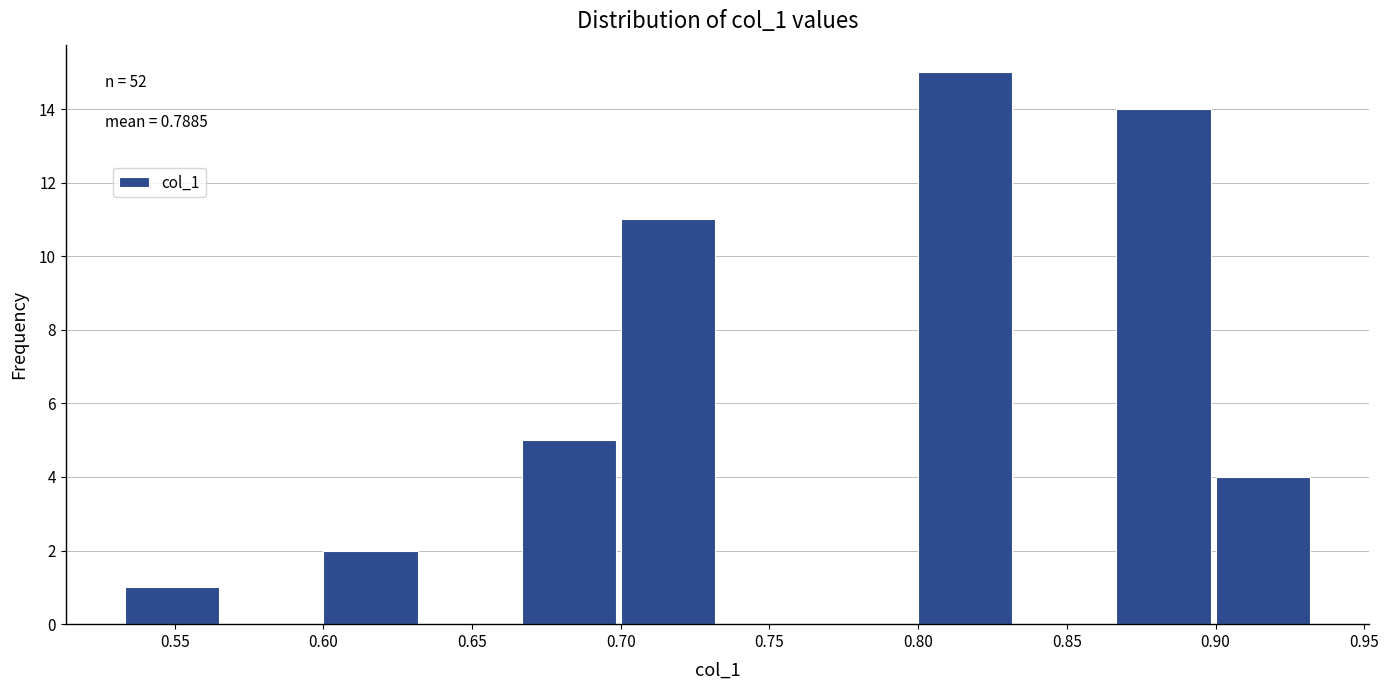

Which range on the x-axis has the tallest bar?

0.800 to 0.835